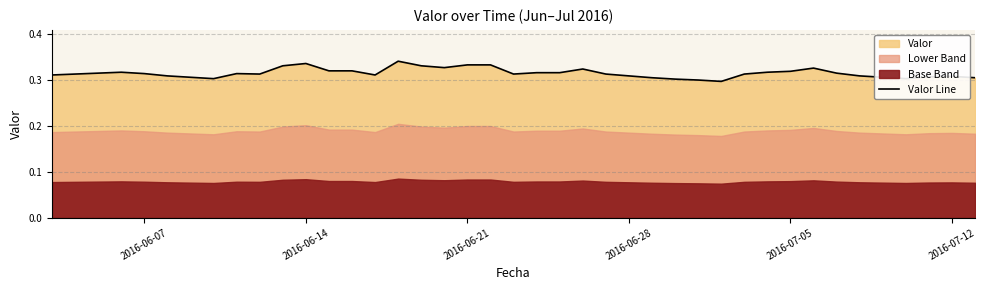

What is the average value?

0.3